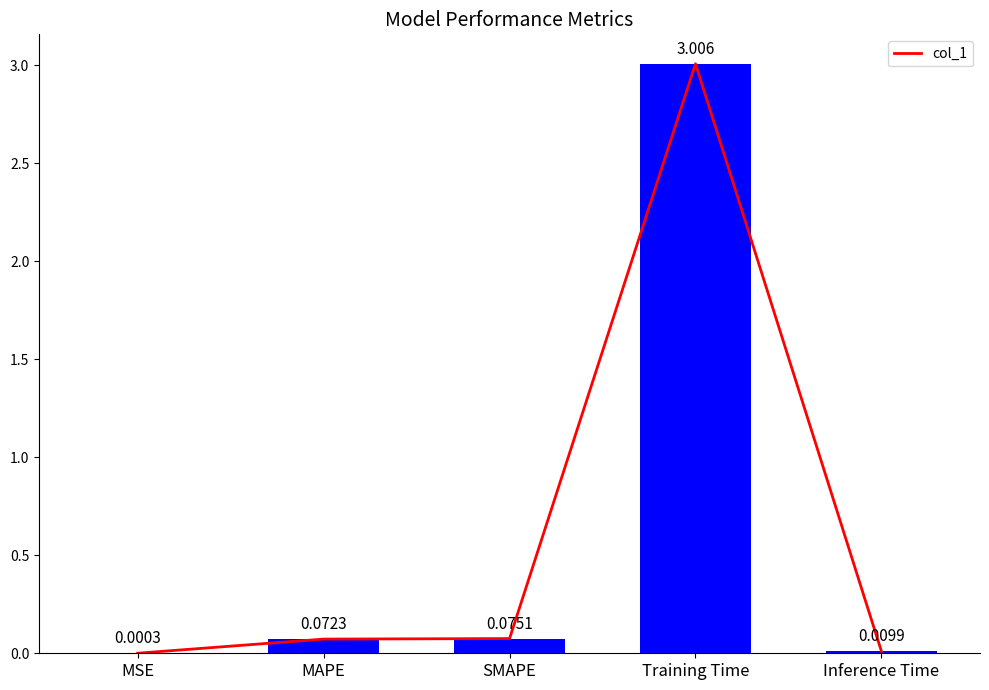

What is the difference between the values at MSE and SMAPE?

0.1